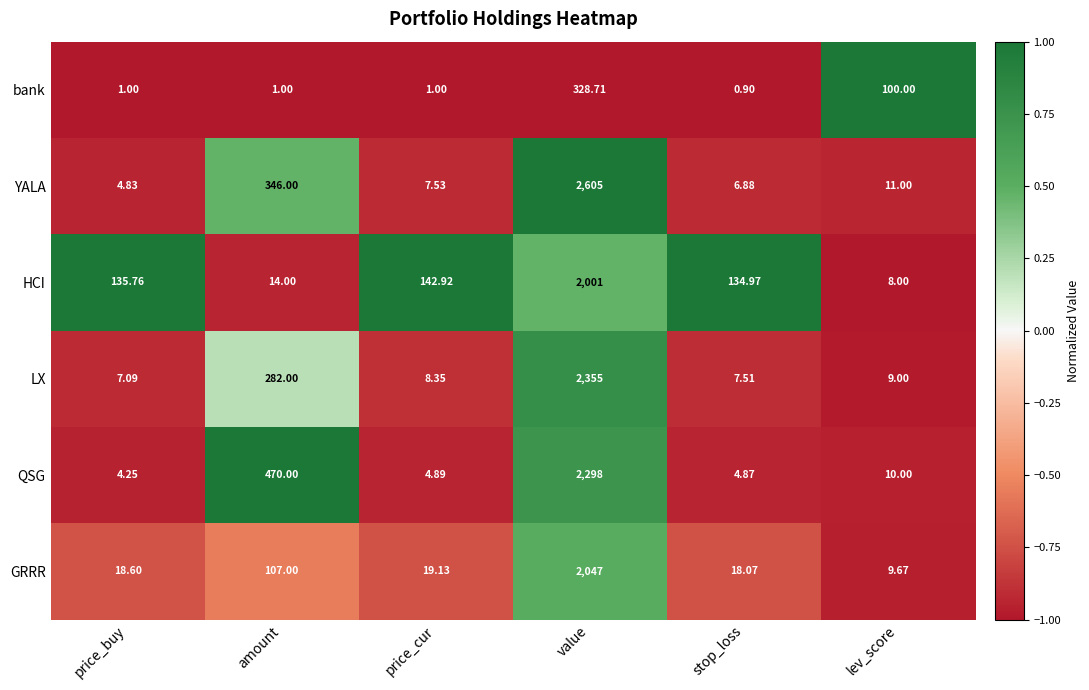

How many categories are shown in the chart?

6